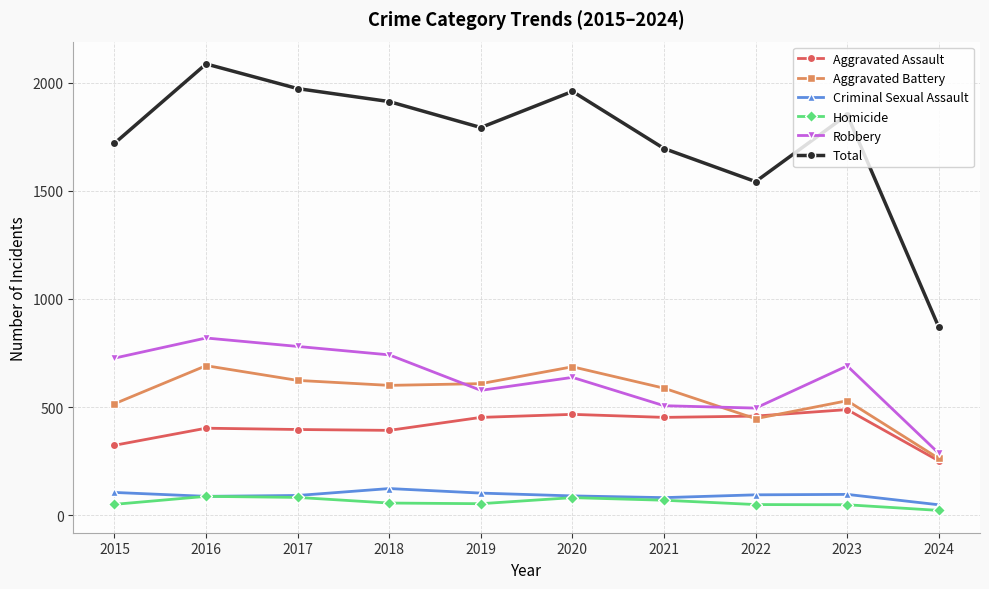

What is the approximate value of Robbery at 2015?

726